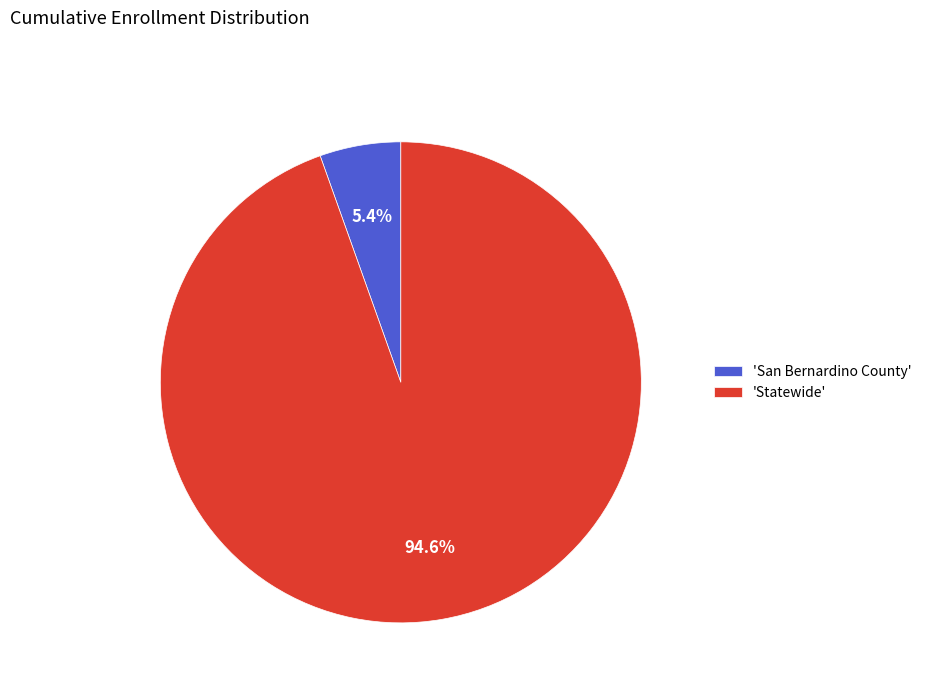

How many slices are in this pie chart?

2